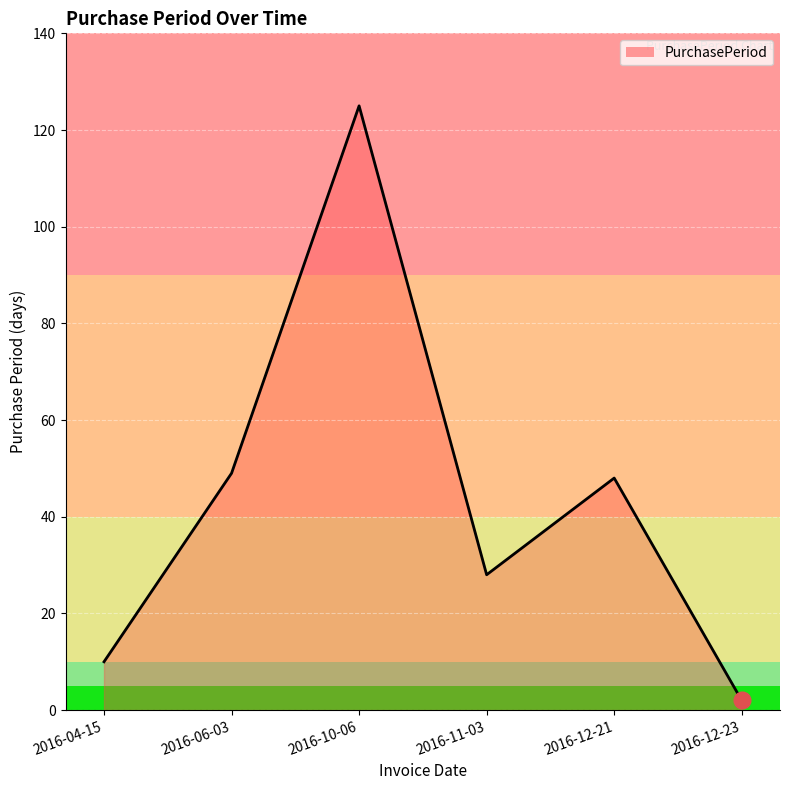

Which has a higher value, 2016-12-23 or 2016-04-15?

2016-04-15